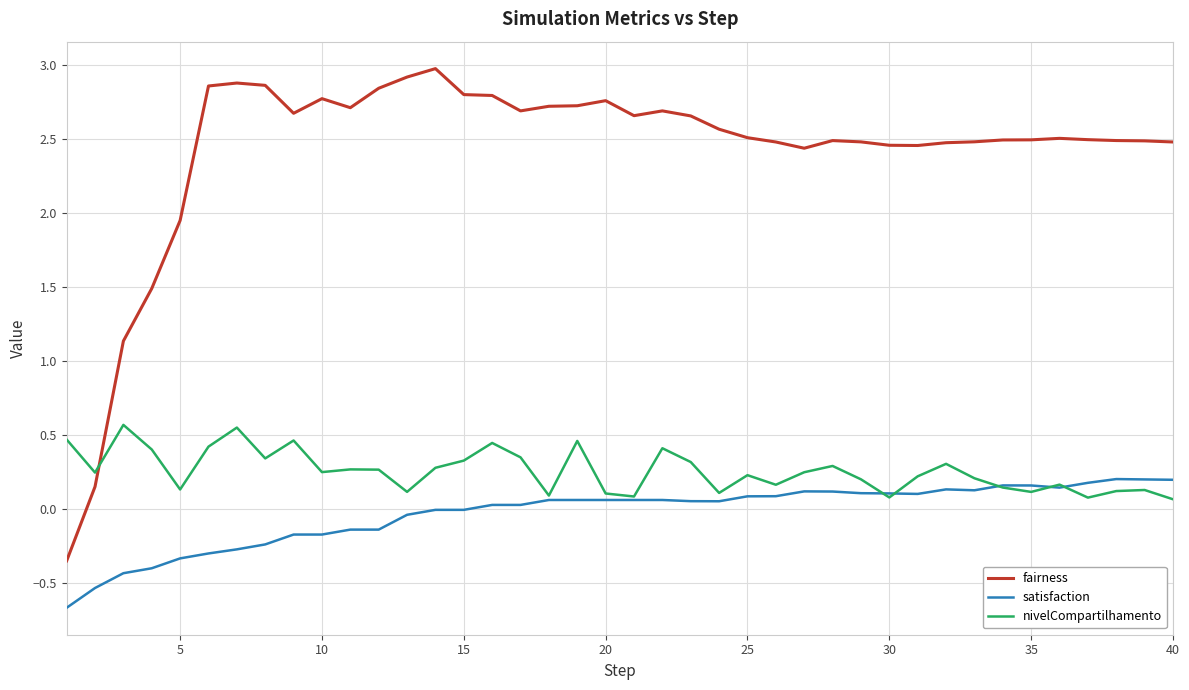

True or false: satisfaction and fairness intersect in this chart.

False